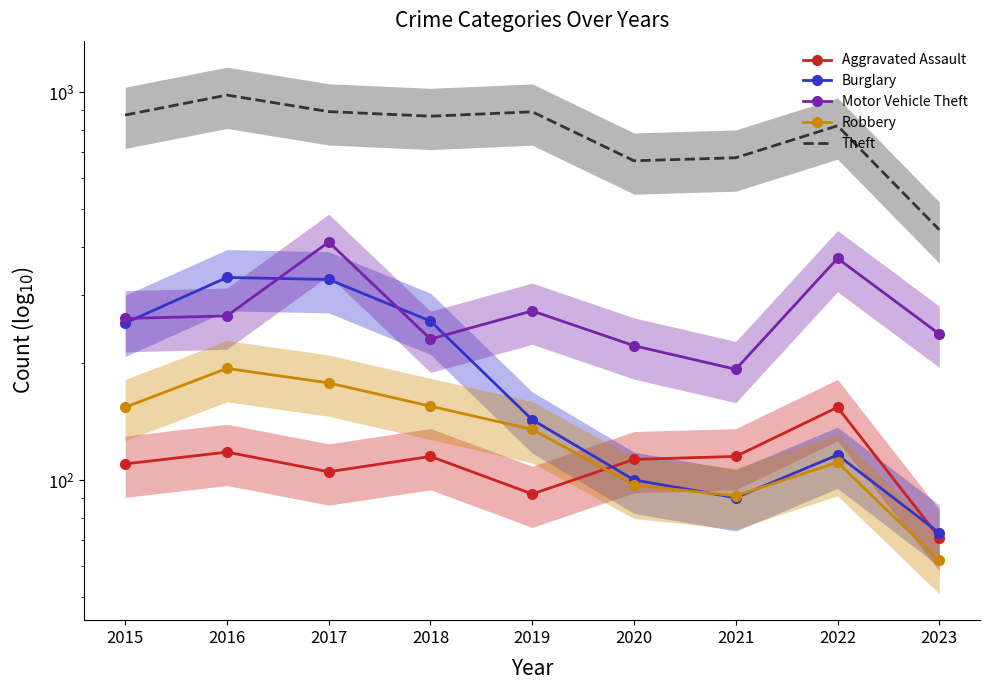

At how many categories does at least one series exceed 973?

1